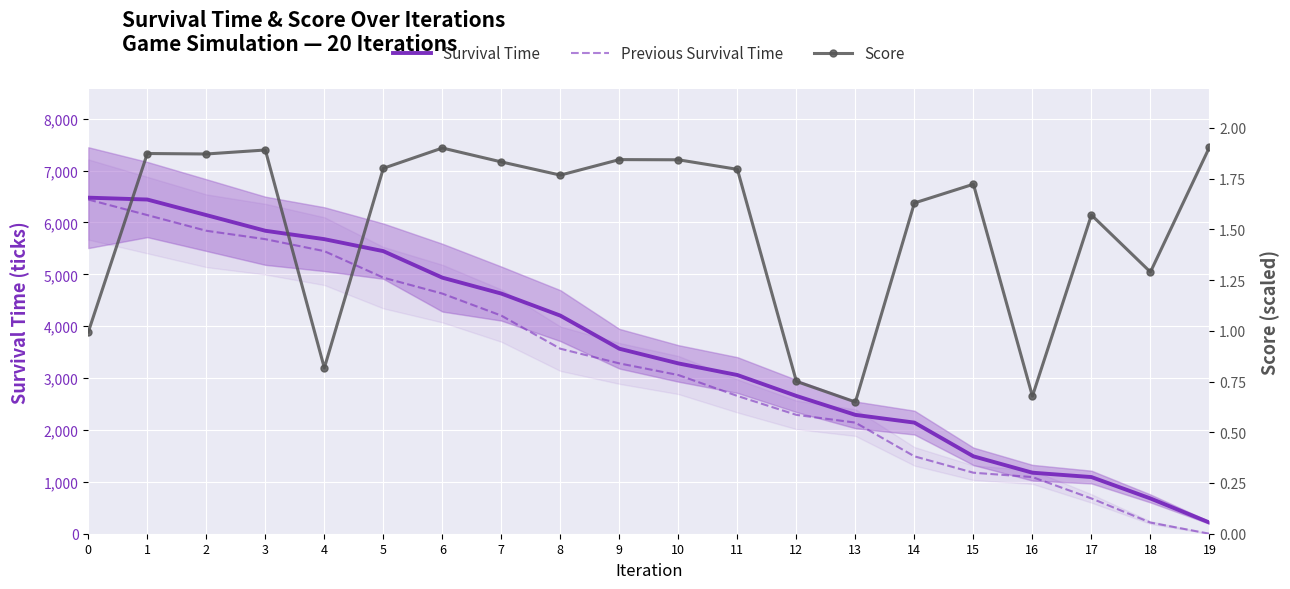

What is the highest value of the Score series?

3809.5